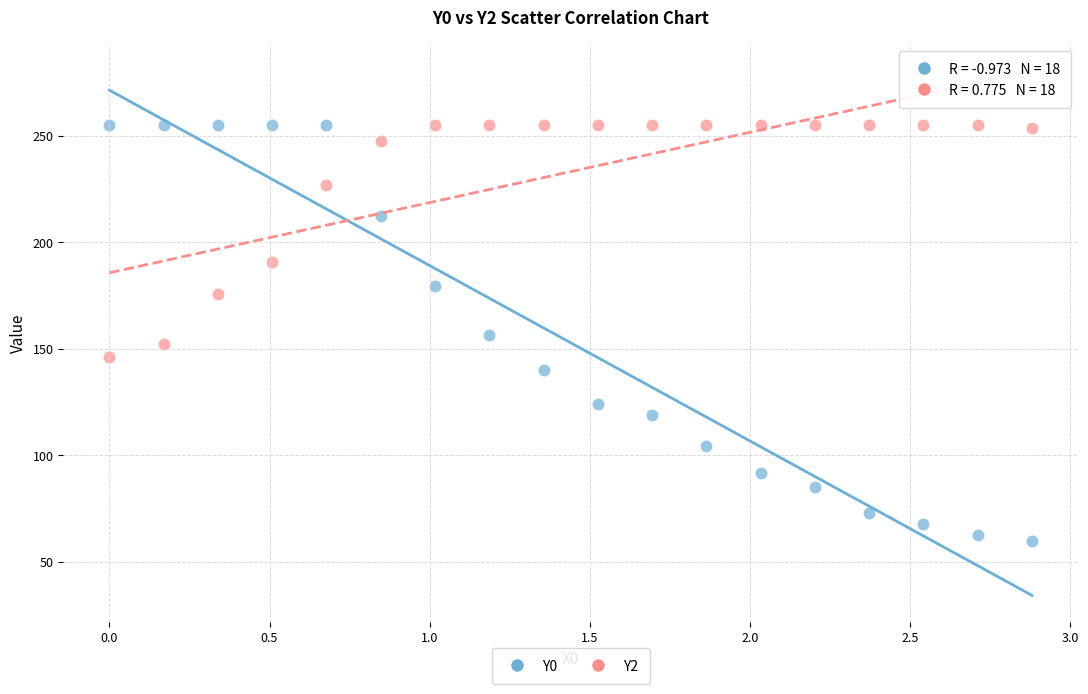

Which series contains the lowest Y value?

Y0